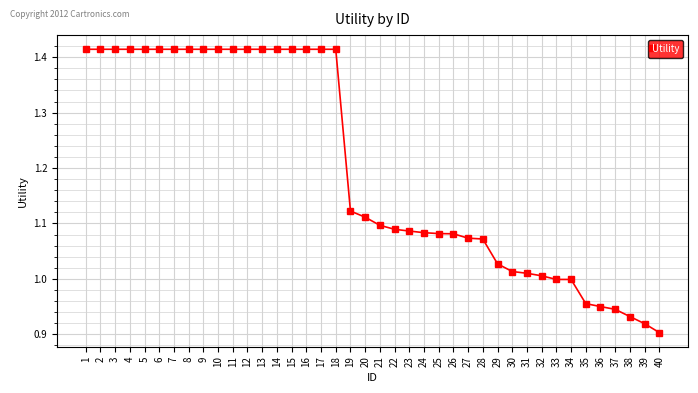

At which category does the chart reach its minimum across all series?

40